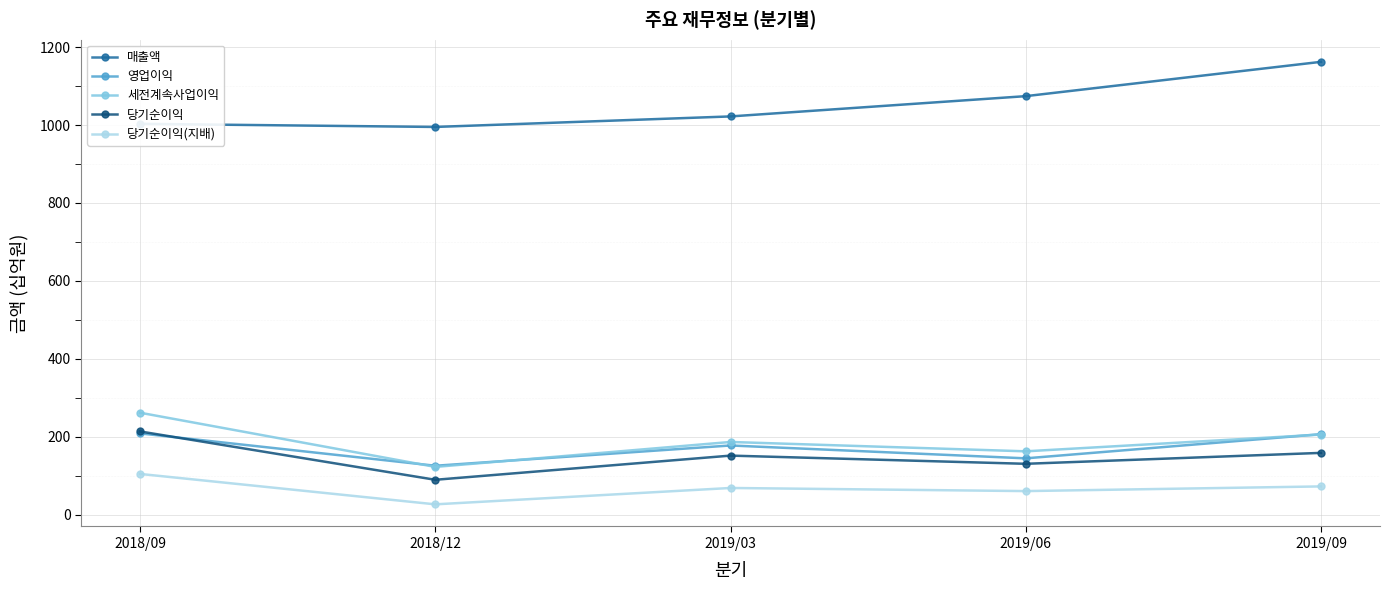

How many lines are shown in the chart?

5